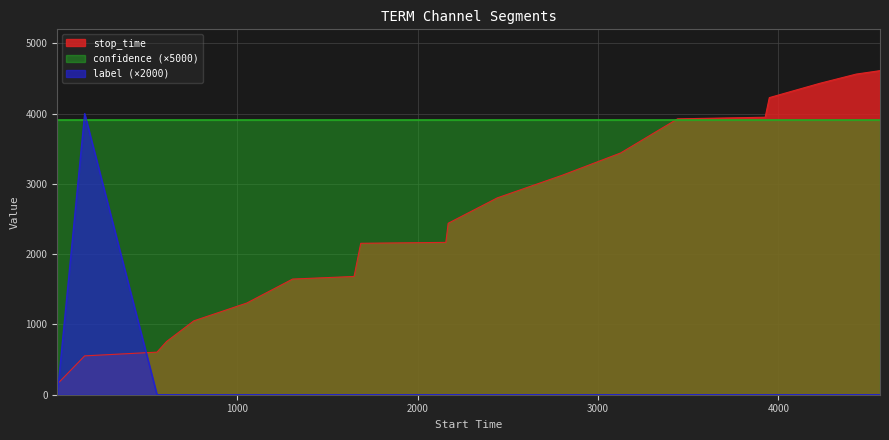

How many lines are shown in the chart?

3